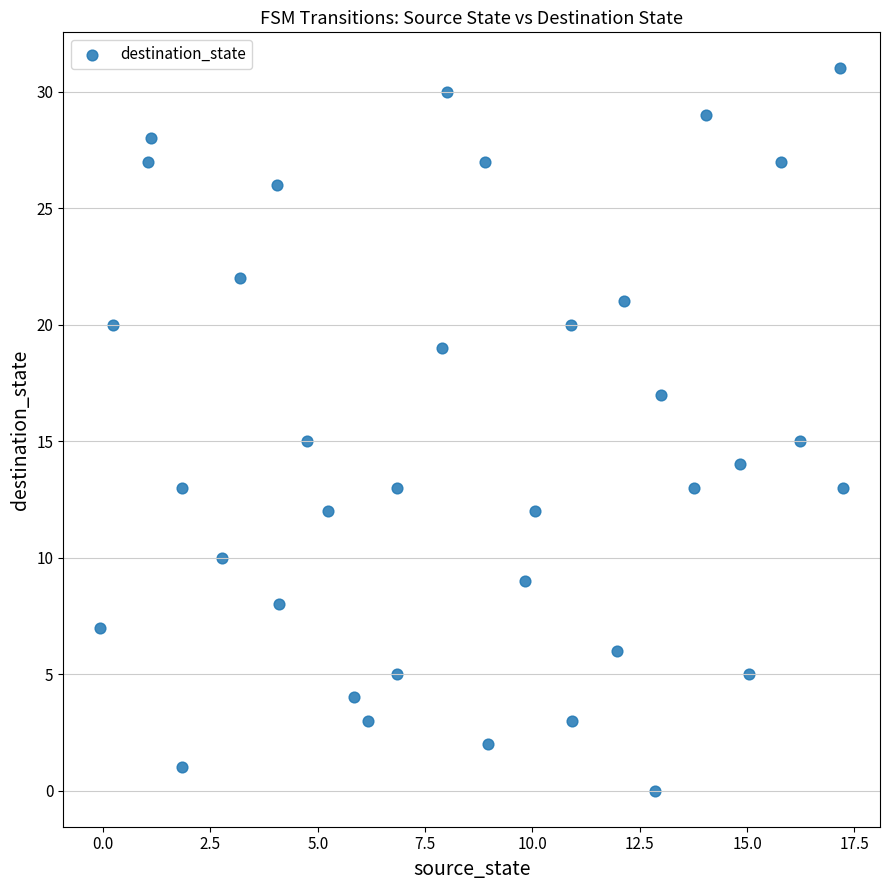

What is the range of Y values (max minus min)?

31